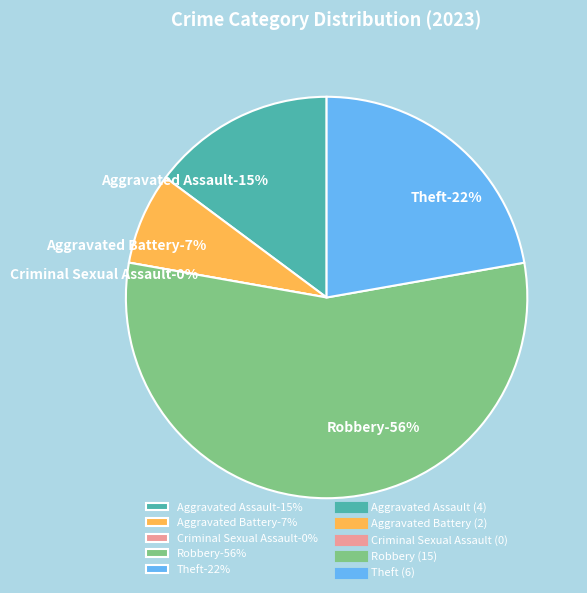

What percentage is the Theft slice, to the nearest percent?

22%